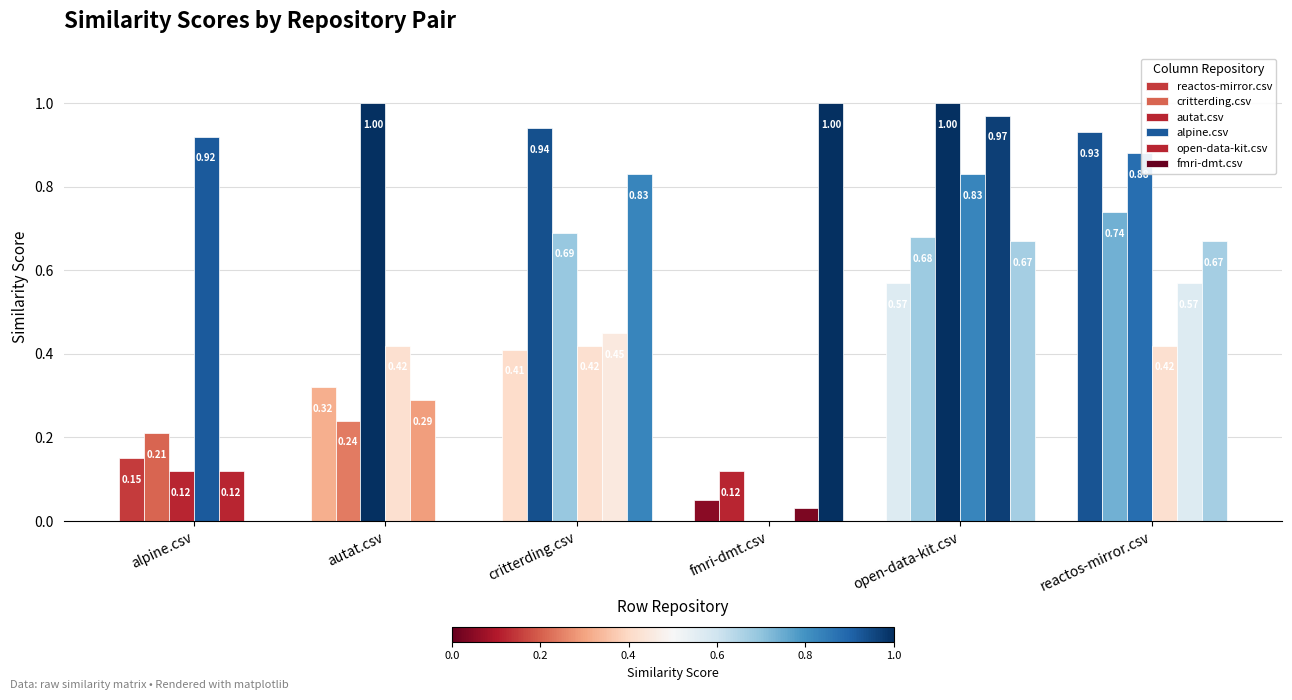

Does the chart contain stacked bars?

No